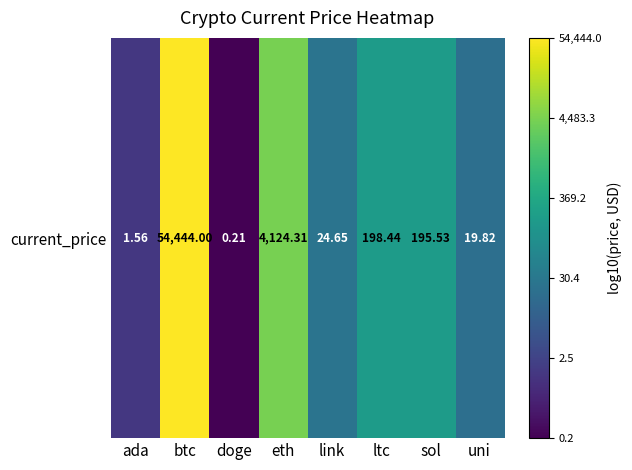

Where is the data nearest to the value 2?

sol